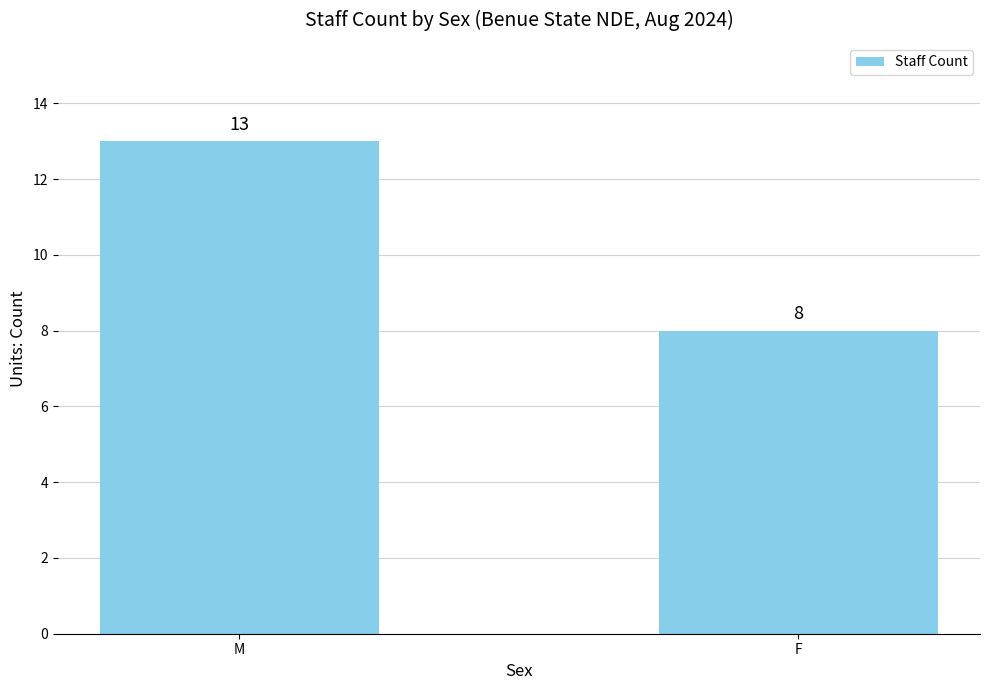

Which label corresponds to the smallest value in the chart?

F